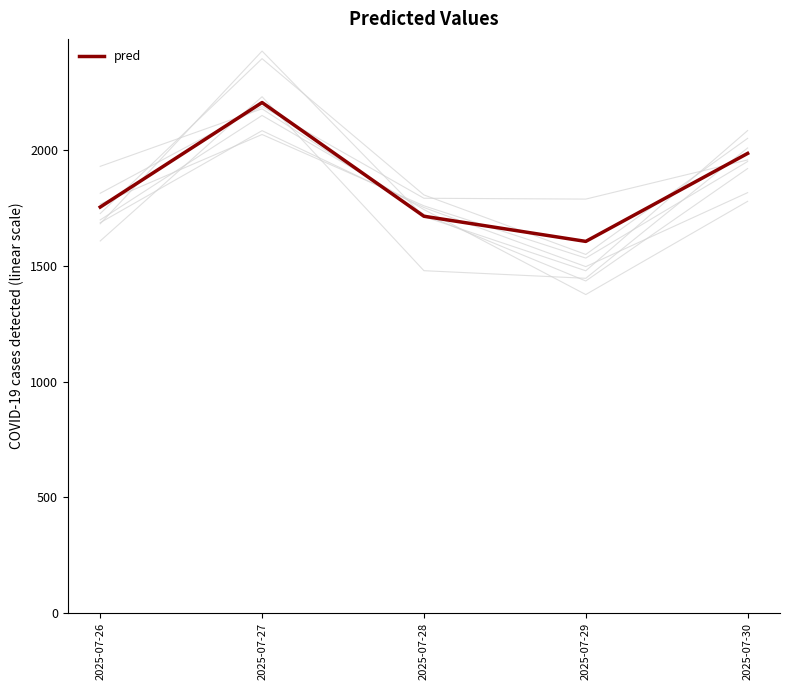

The chart shows a value of 1753.6 at 2025-07-26. True or false?

True